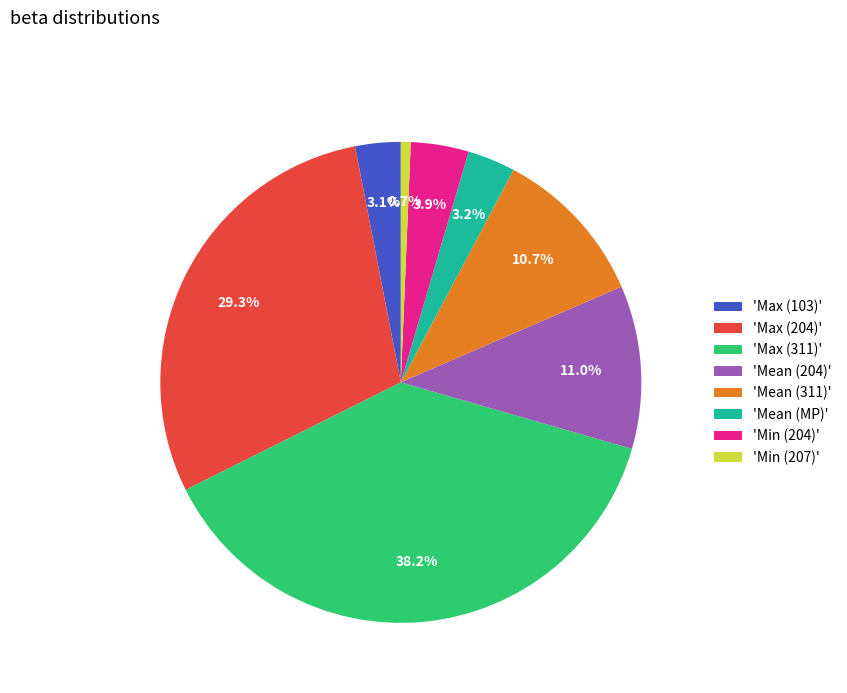

Between 'Mean (204)' and 'Max (103)', which is larger?

'Mean (204)'